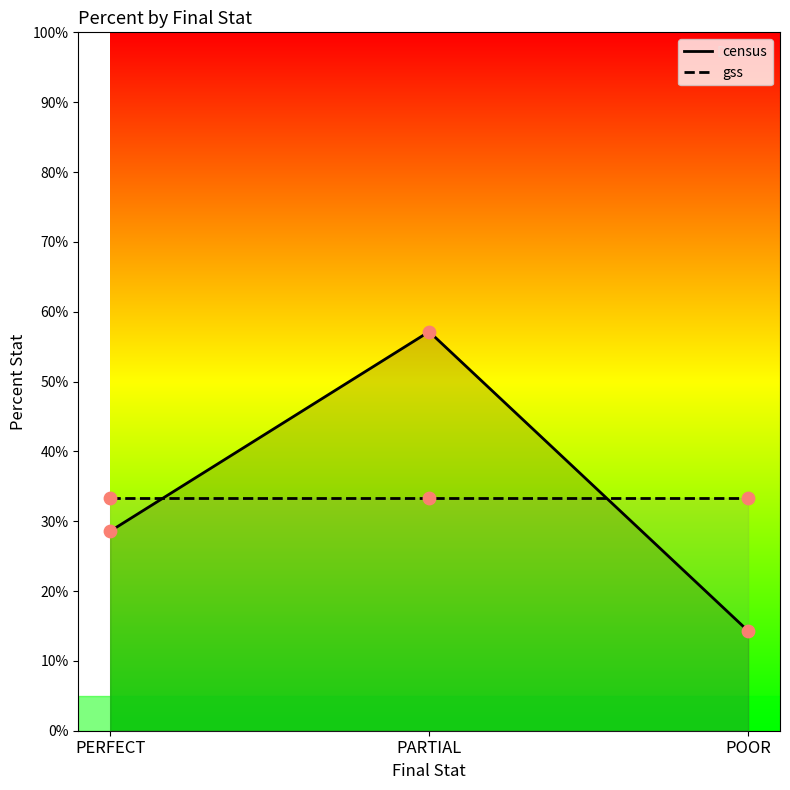

Which series has the largest Y range (max minus min)?

census